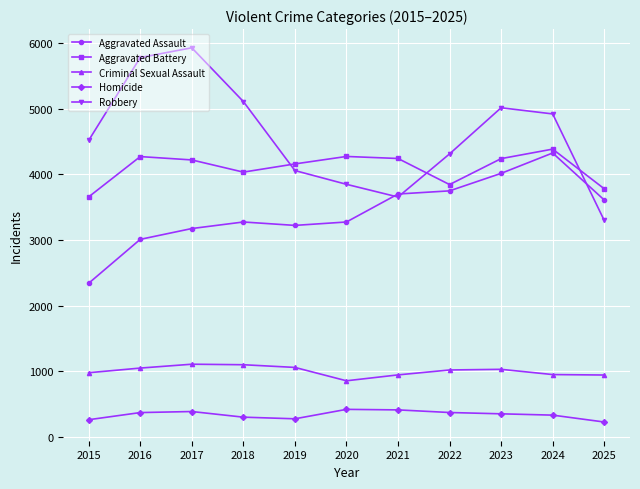

Is the value of Homicide at 2020 greater than the value of Robbery at 2022?

No